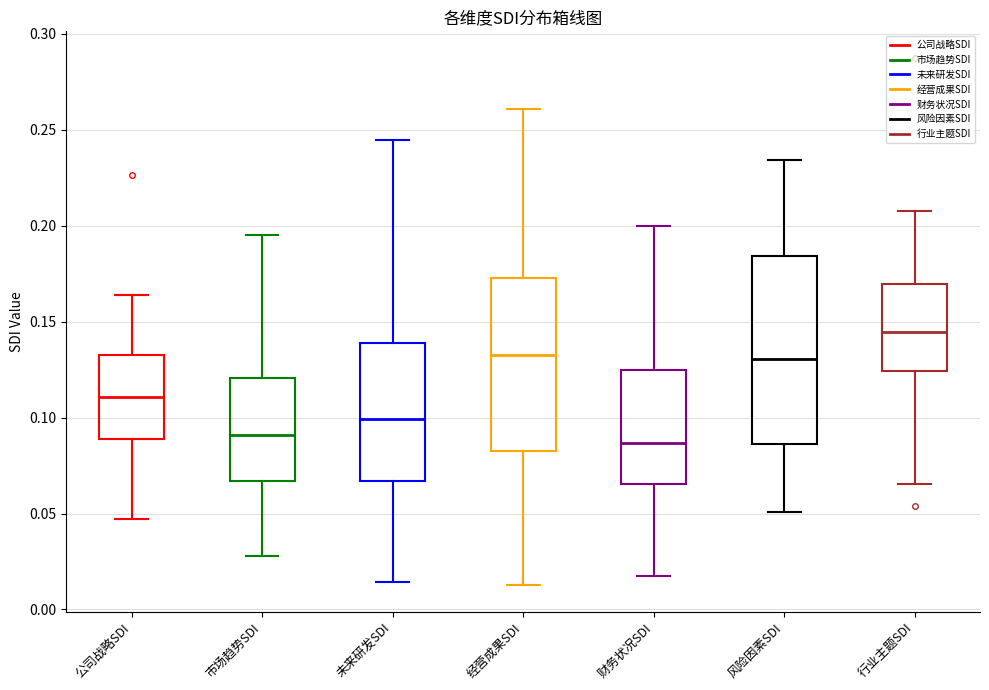

Reading left to right, transcribe this box plot: for each box, give where its median line is, the range the box spans, and where its two whiskers end, as read against the y-axis. The values are not printed on the chart, so give them approximately, as read against the axis.

公司战略SDI: median 0.110, box 0.090 to 0.135, whiskers 0.045 to 0.165
市场趋势SDI: median 0.090, box 0.065 to 0.120, whiskers 0.030 to 0.195
未来研发SDI: median 0.100, box 0.065 to 0.140, whiskers 0.015 to 0.245
经营成果SDI: median 0.135, box 0.085 to 0.175, whiskers 0.015 to 0.260
财务状况SDI: median 0.085, box 0.065 to 0.125, whiskers 0.015 to 0.200
风险因素SDI: median 0.130, box 0.085 to 0.185, whiskers 0.050 to 0.235
行业主题SDI: median 0.145, box 0.125 to 0.170, whiskers 0.065 to 0.210